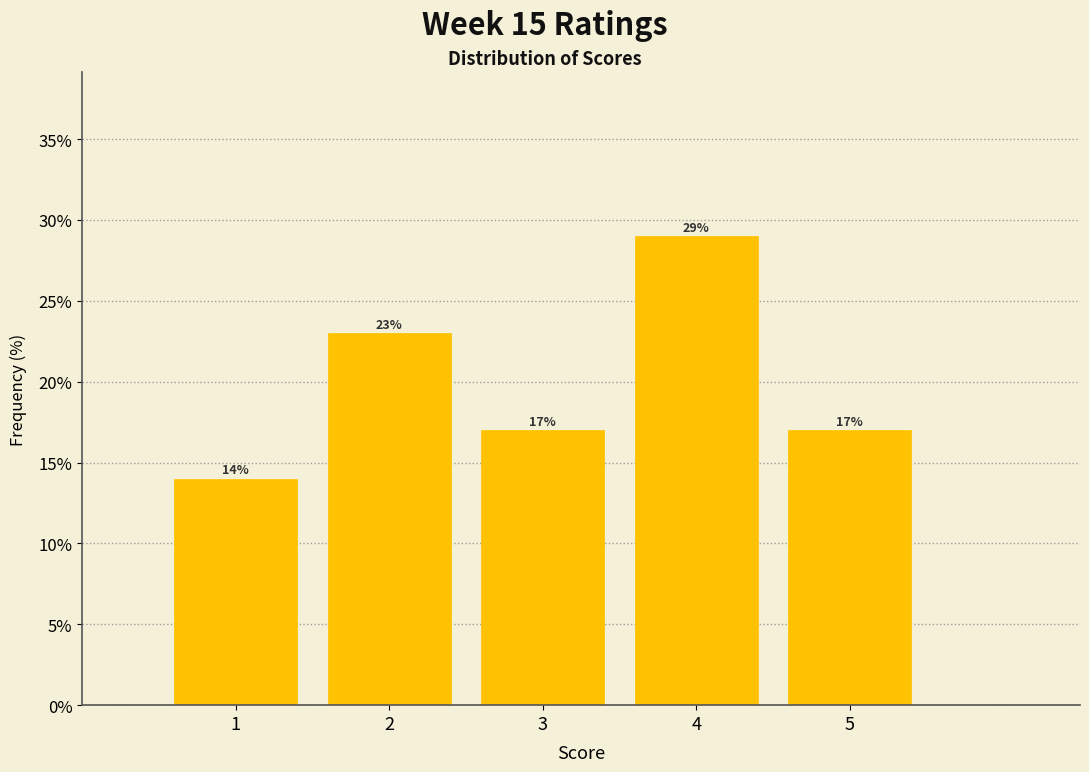

What is the height of the bar covering 2.5 to 3.5 on the x-axis?

17